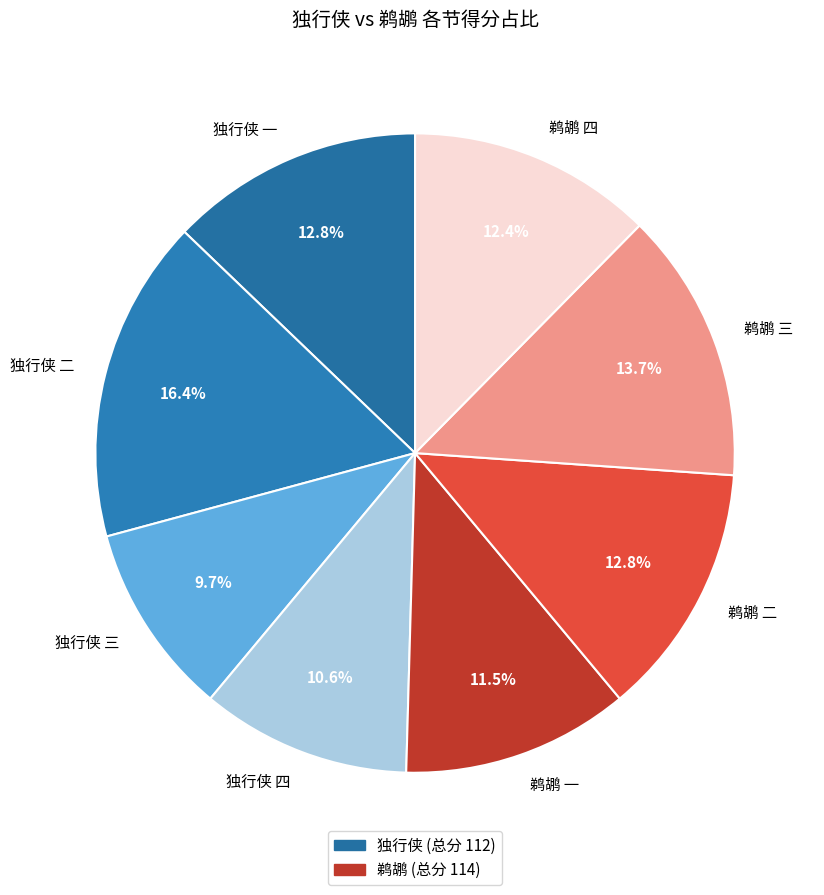

Which has a higher value, 独行侠 三 or 独行侠 二?

独行侠 二